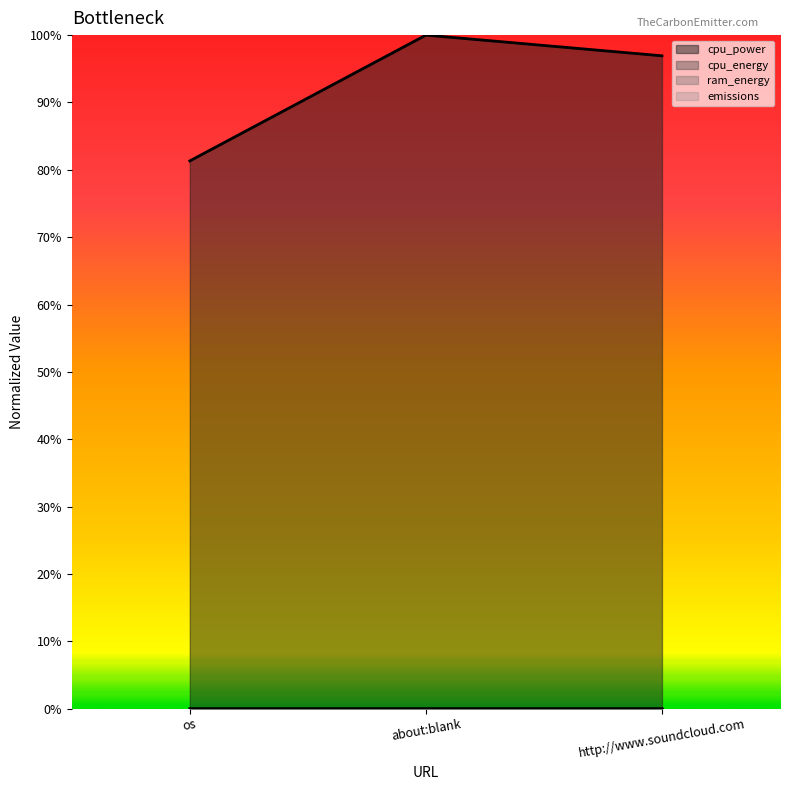

Which series has the largest total across all categories?

cpu_power line